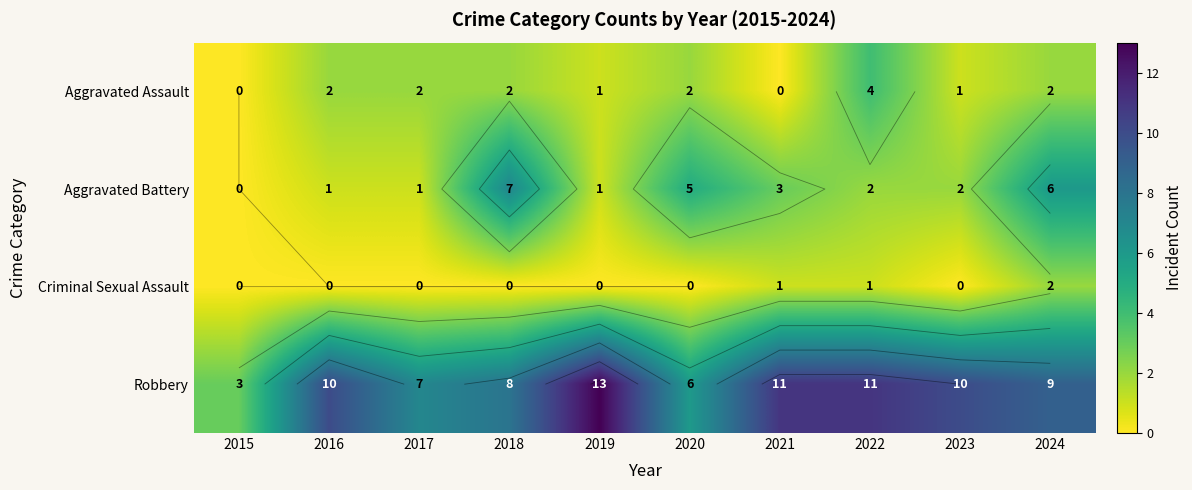

At which category is the sum across all series the highest?

2024